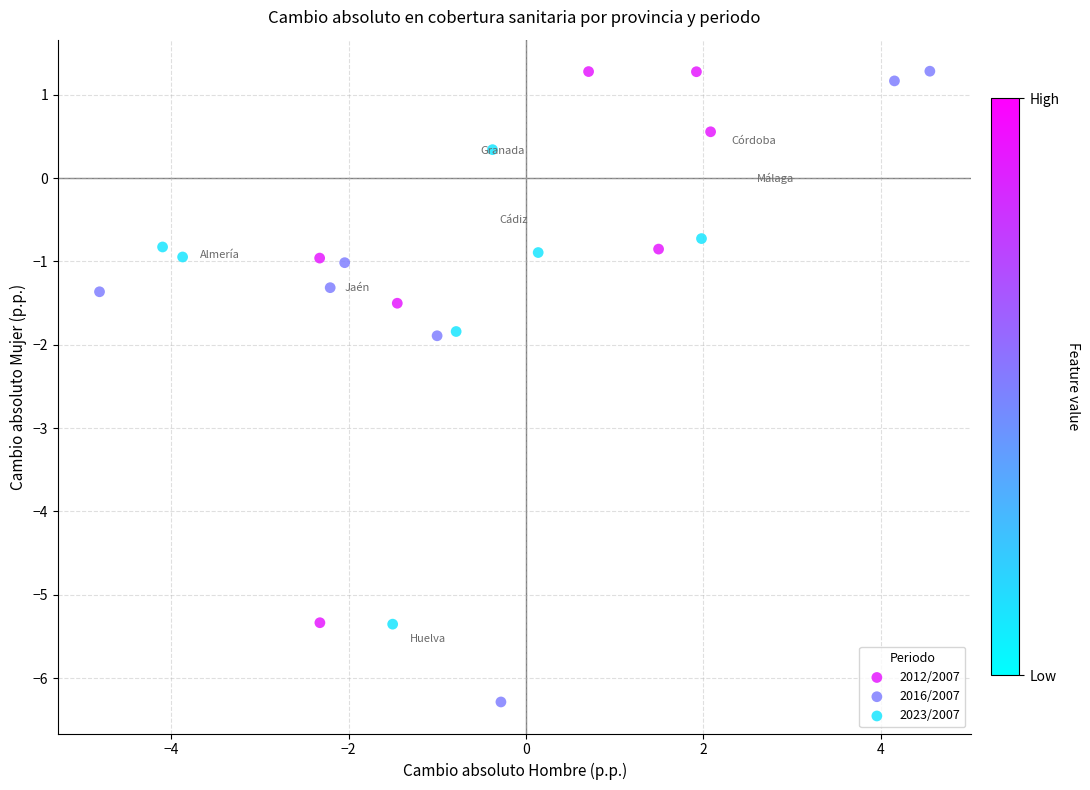

Which series contains the lowest Y value?

2016/2007